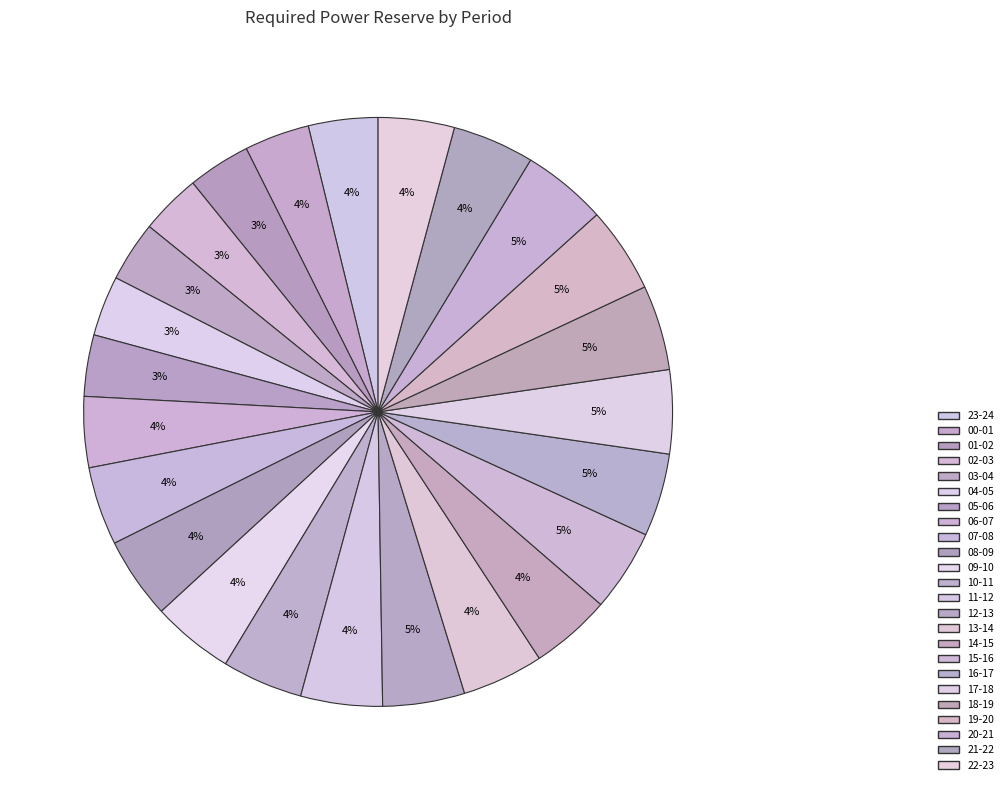

Rank the categories by value from highest to lowest.

19-20, 18-19, 20-21, 17-18, 16-17, 15-16, 12-13, 09-10, 21-22, 11-12, 08-09, 13-14, 14-15, 10-11, 07-08, 22-23, 06-07, 23-24, 00-01, 01-02, 05-06, 02-03, 03-04, 04-05